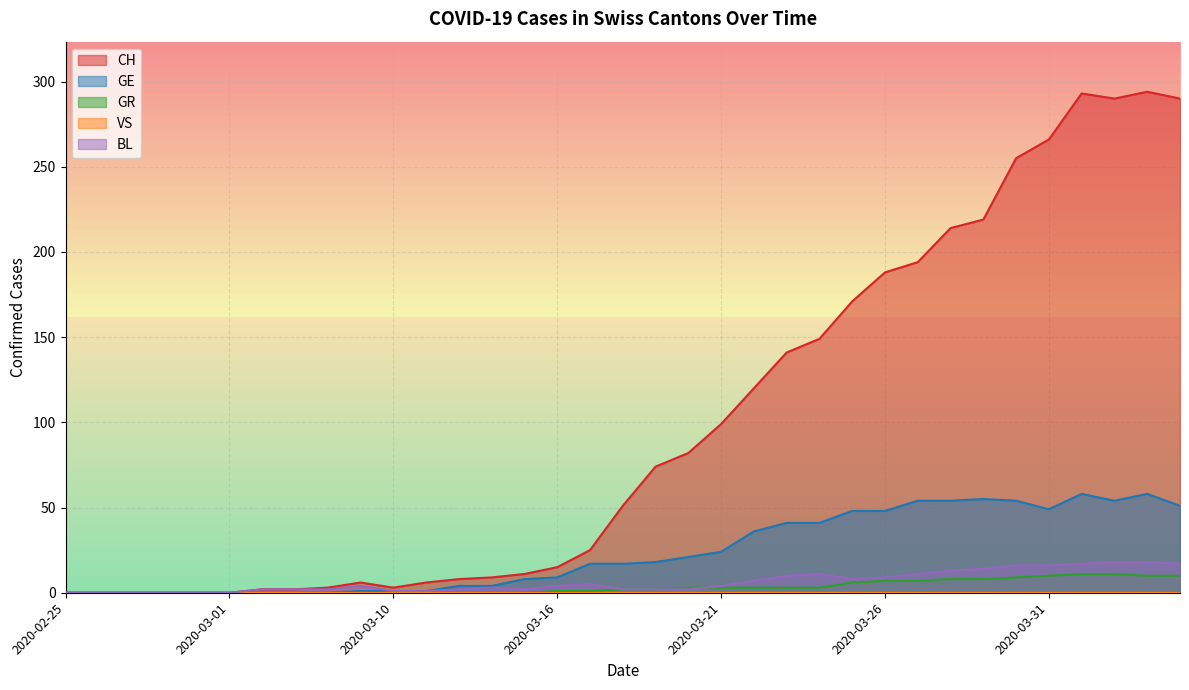

The BL series shows 16 at 2020-03-30. True or false?

True